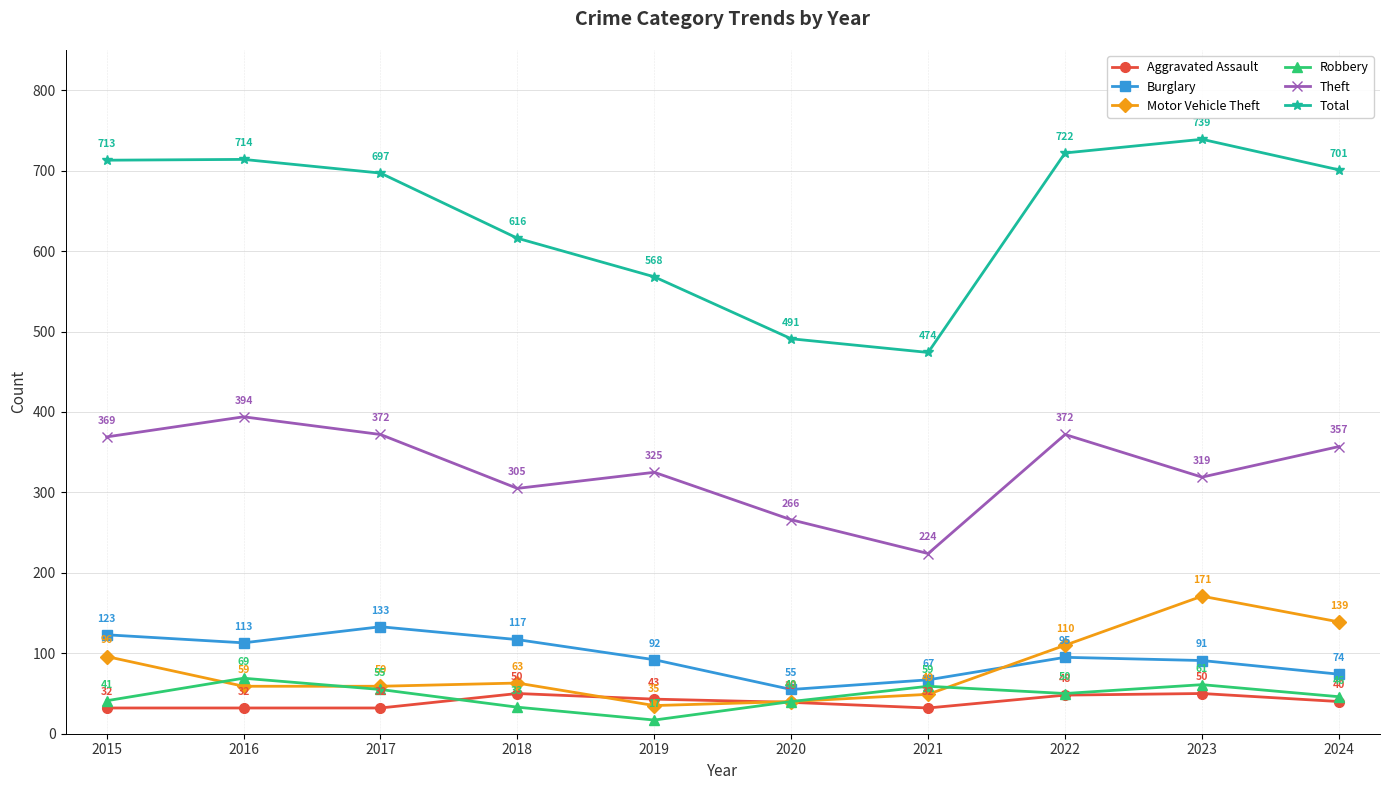

Which series has the widest spread of values?

Total